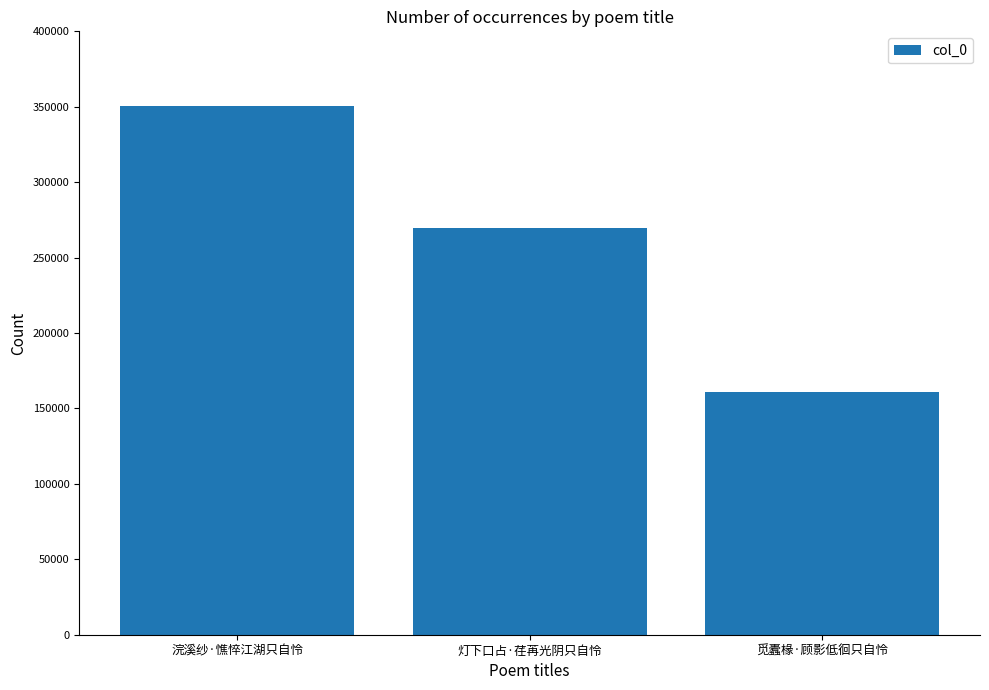

Does the chart contain stacked bars?

No